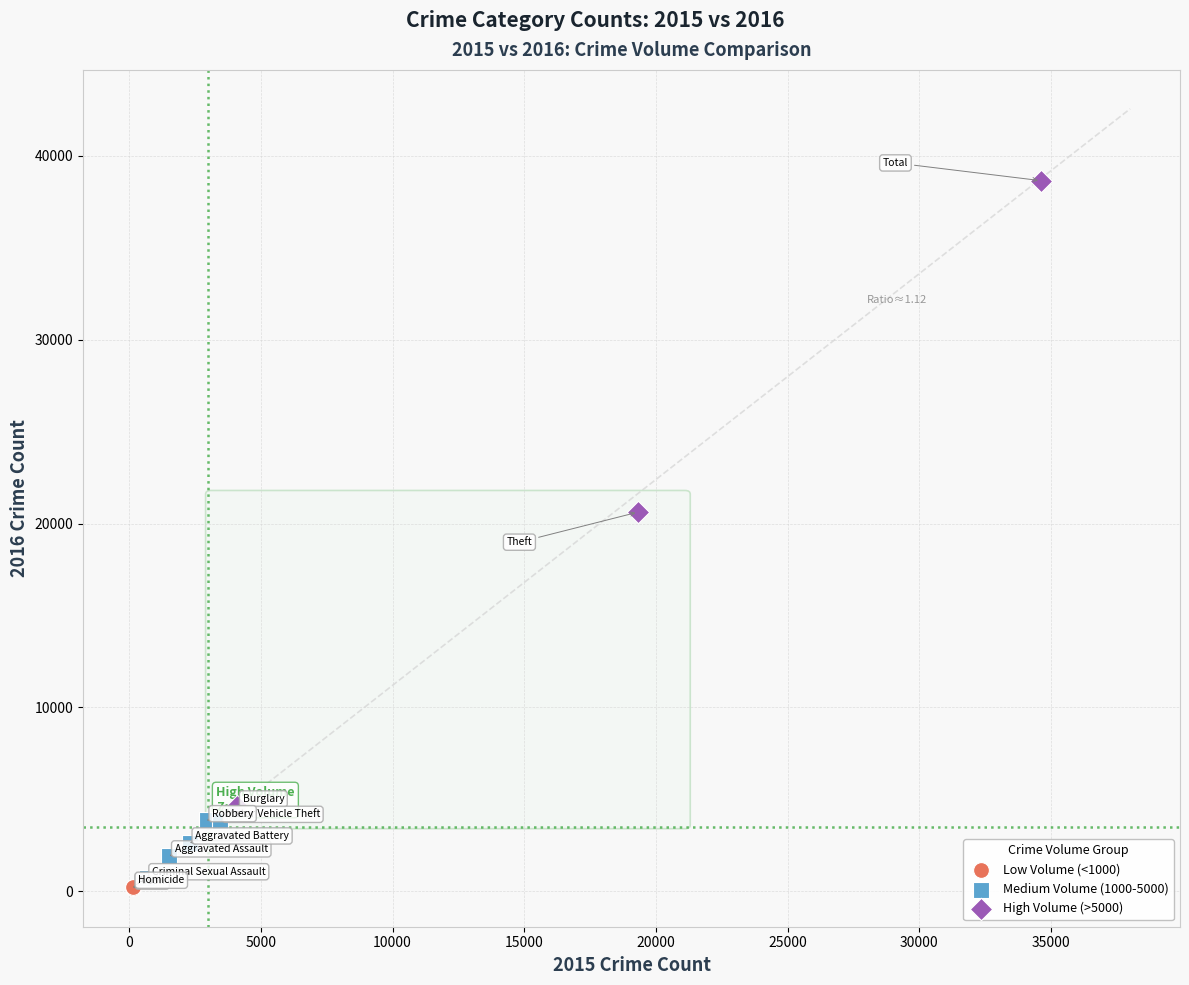

Which series reaches the maximum Y coordinate?

High Volume (>5000)